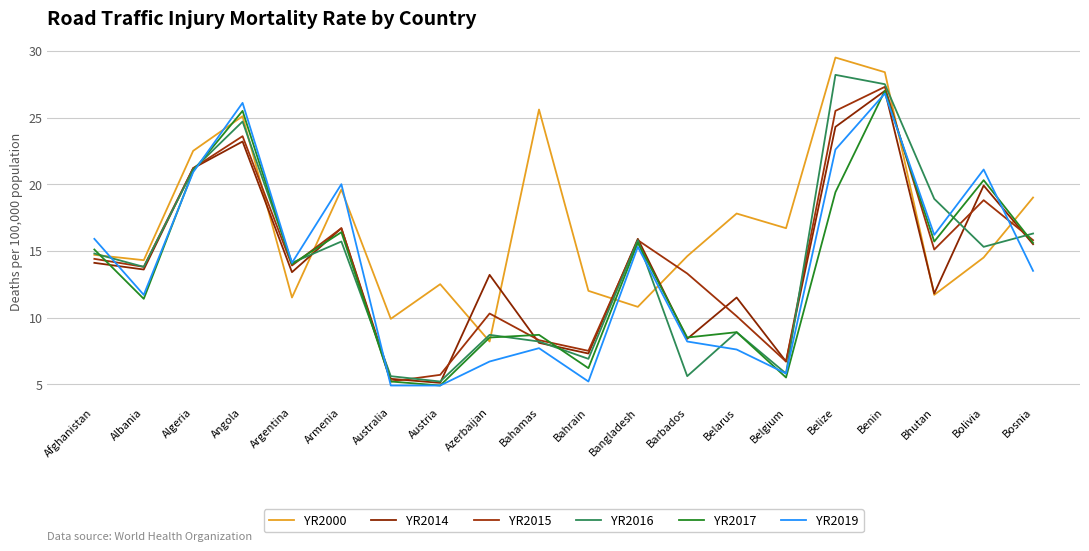

Which has a higher value, Bosnia or Azerbaijan?

Bosnia